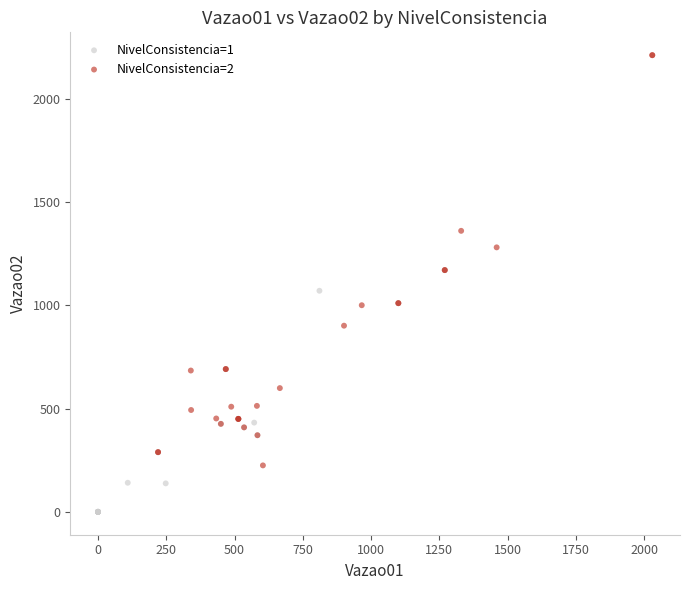

Which series reaches the minimum Y coordinate?

NivelConsistencia=1